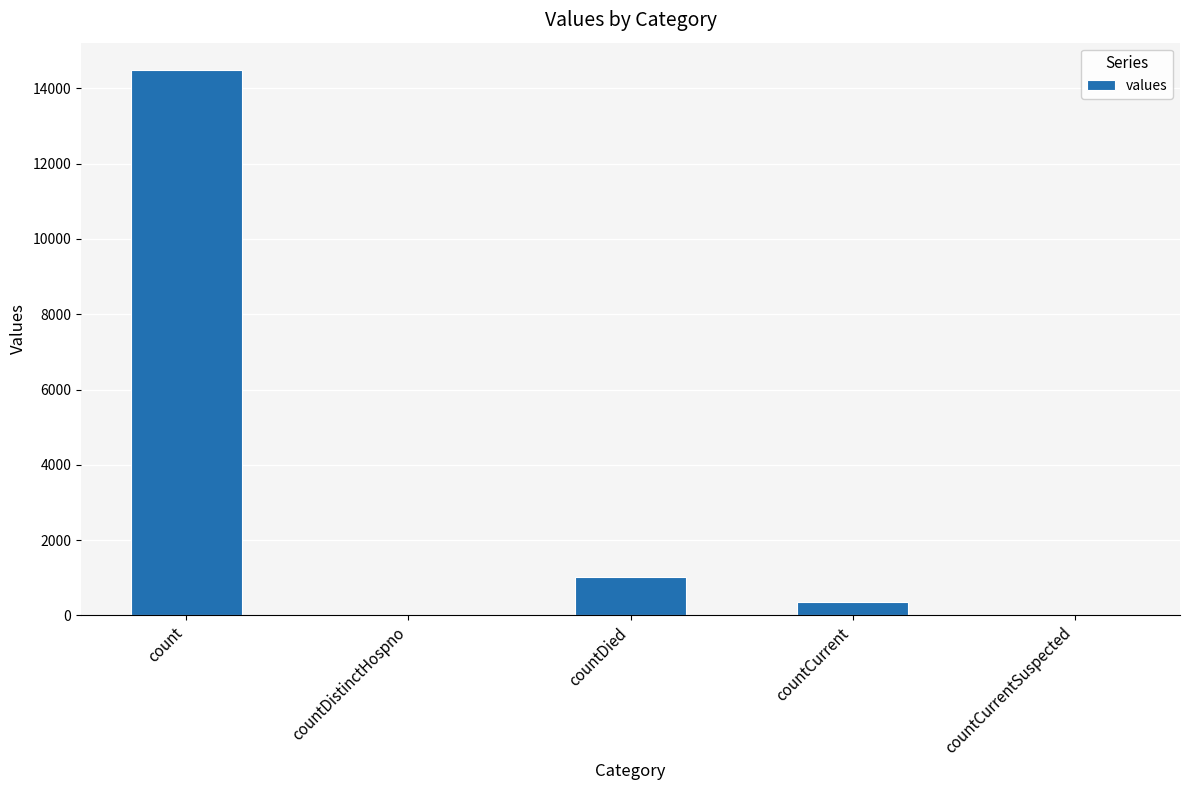

Which category has the highest value across all series?

count